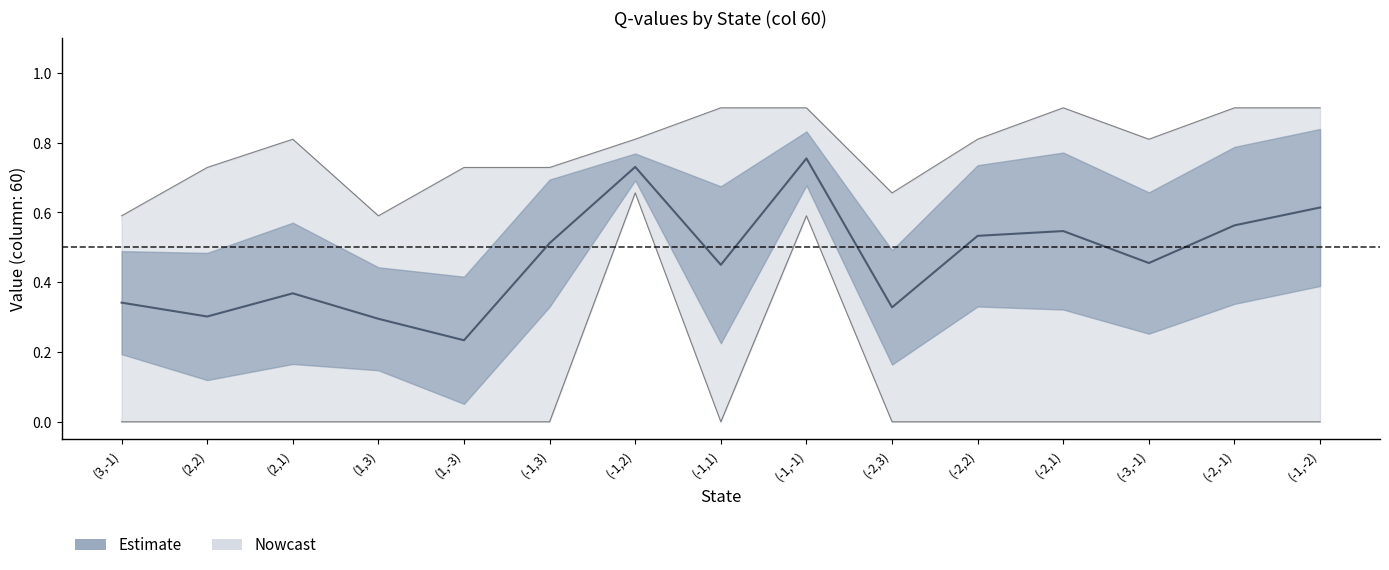

Is it true that the value at (1,-3) is 0.2?

True